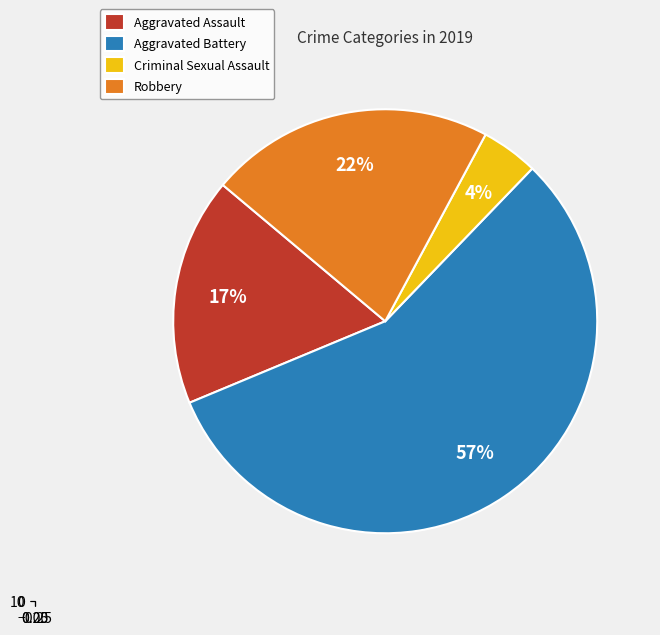

To the nearest percent, what portion does Robbery represent?

22%